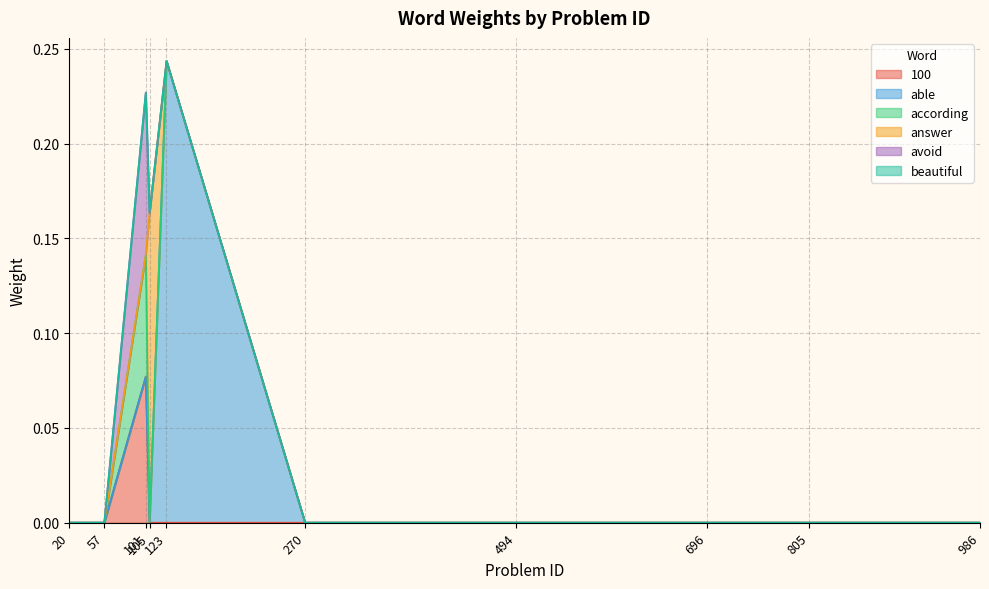

At 696, list the series in order from smallest to largest.

100, able, according, answer, avoid, beautiful